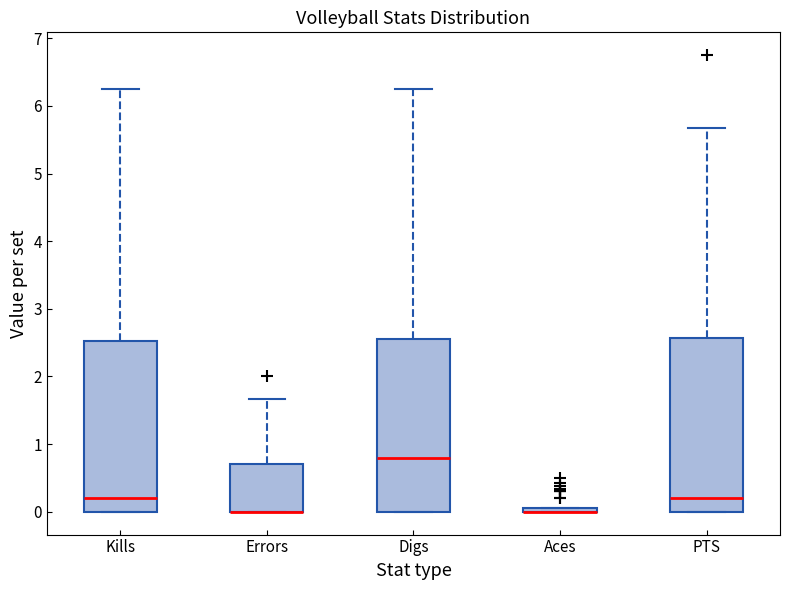

Where is the upper edge of the box for Digs on the y-axis? The values are not printed on the chart, so give them approximately, as read against the axis.

2.6